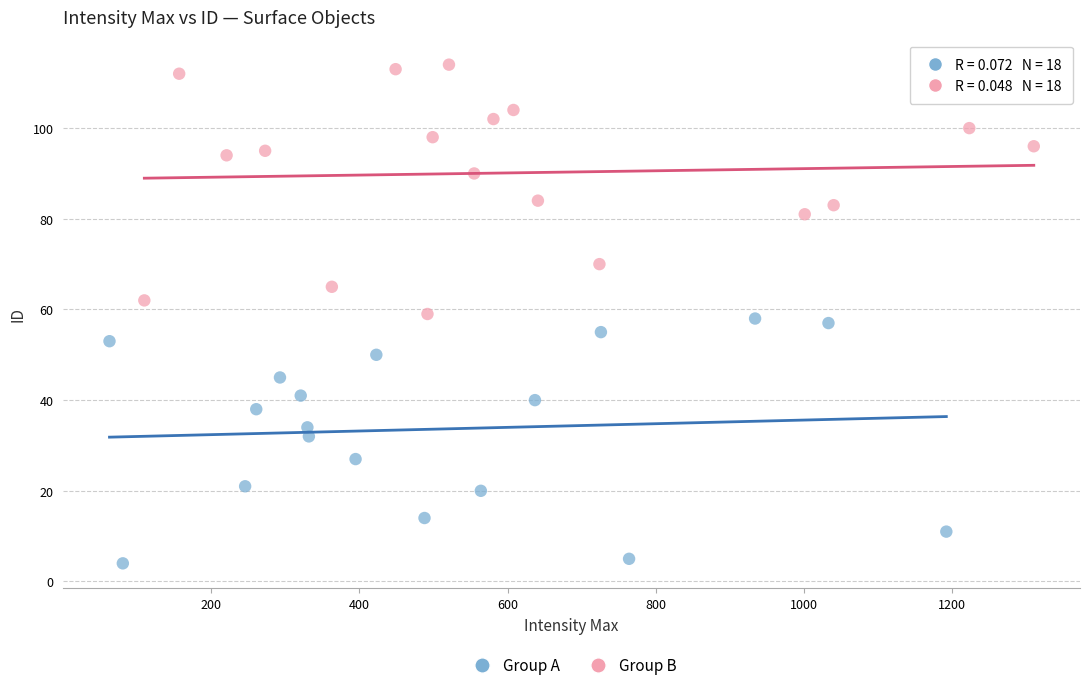

Which series has the largest Y range (max minus min)?

Group B